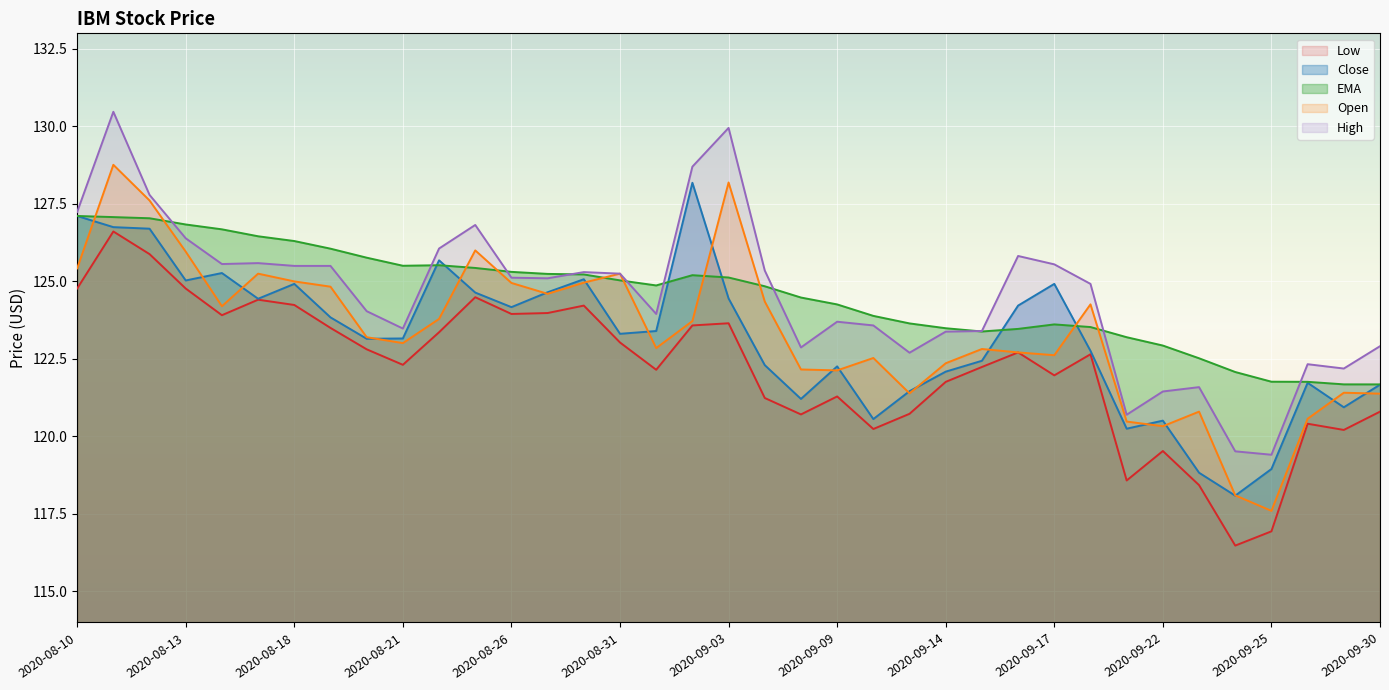

Where does the Close series first go above 123?

2020-08-10